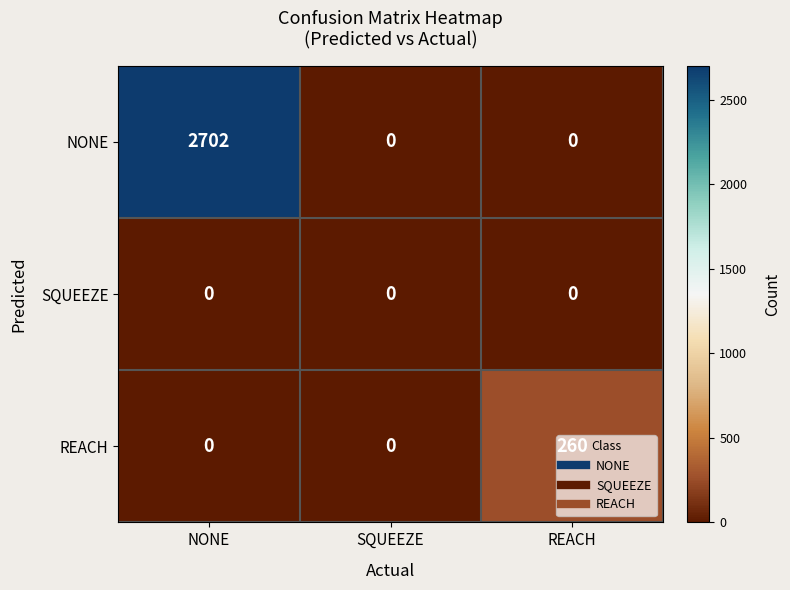

The value of SQUEEZE at NONE is 0. True or false?

True